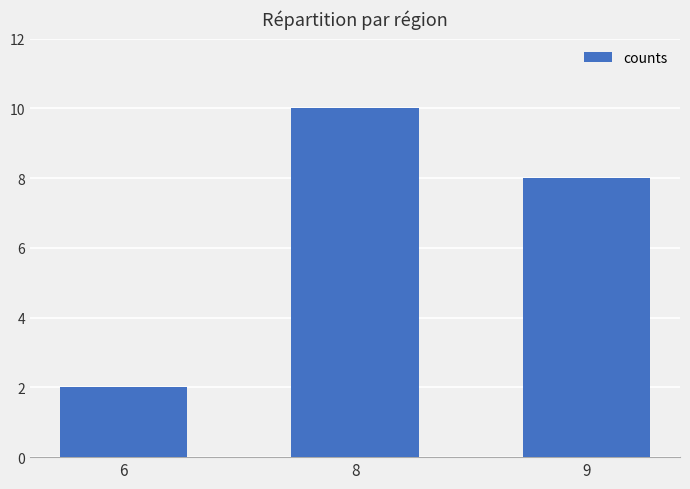

What is the greatest value displayed?

10